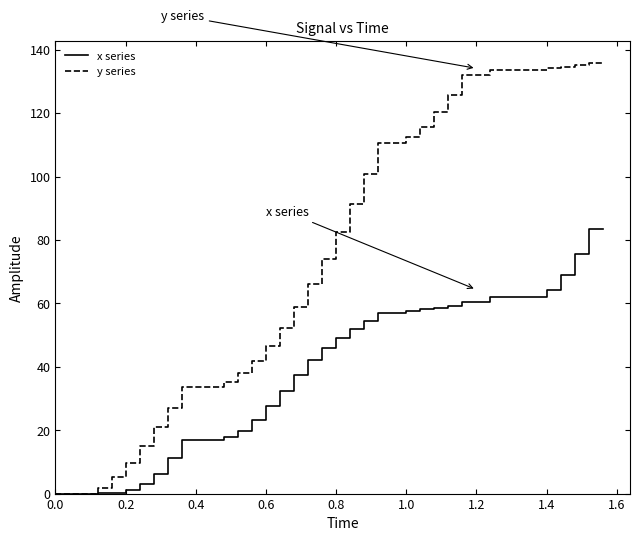

What are all the series names shown in the legend?

x series, y series